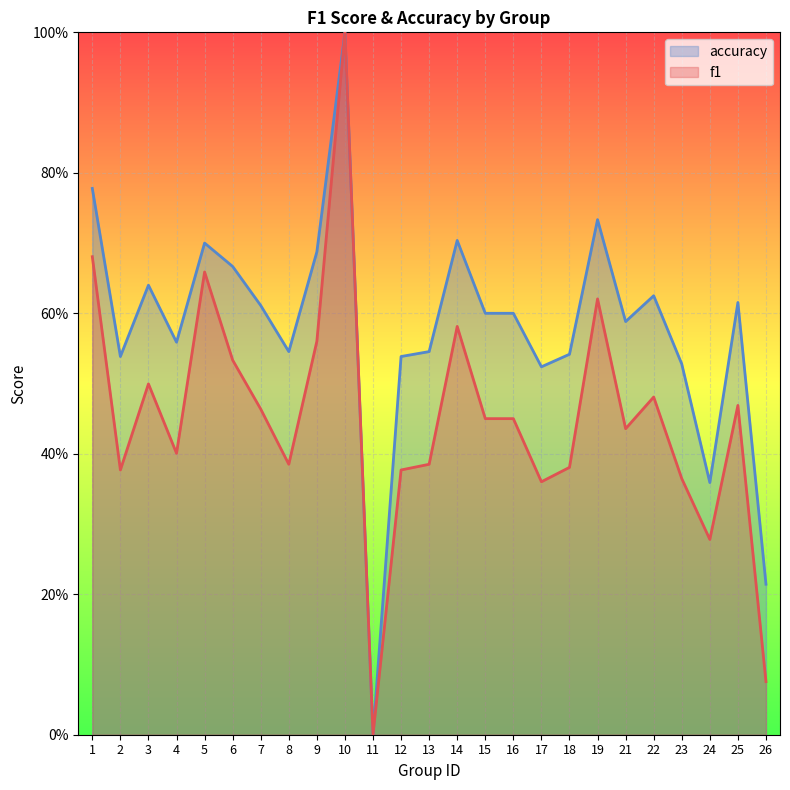

True or false: f1 and accuracy intersect in this chart.

False